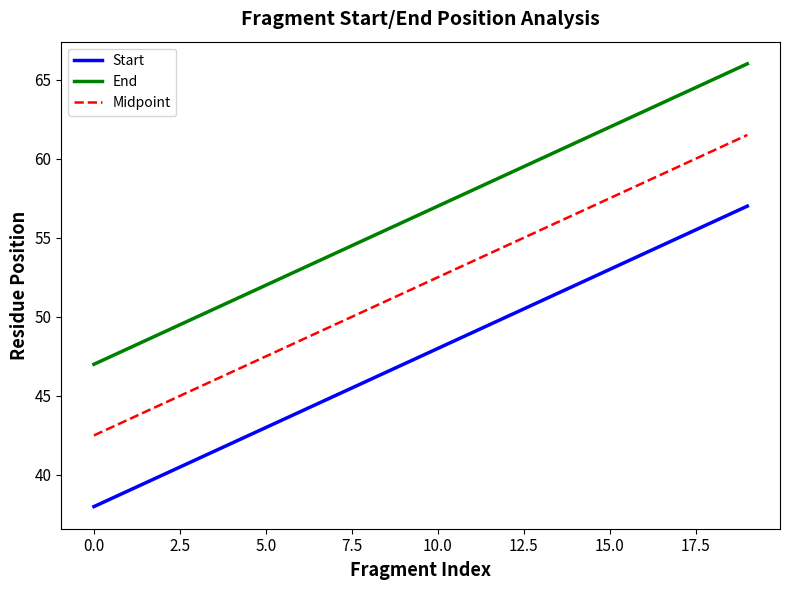

Which series has the largest total across all categories?

End